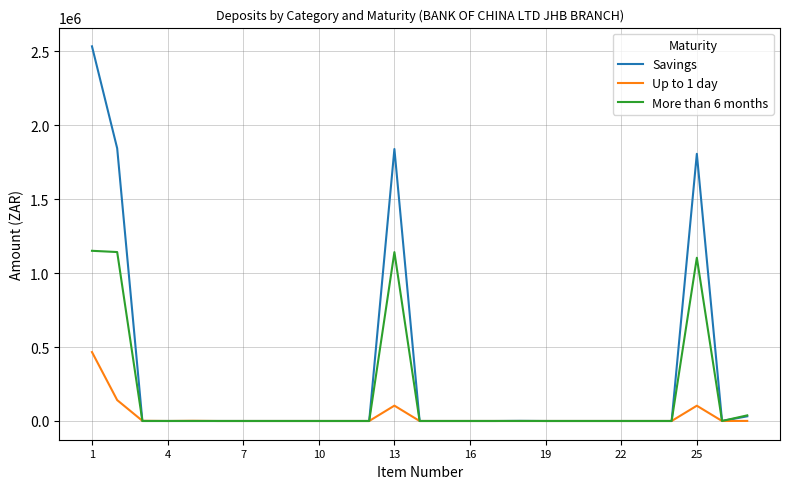

What is the maximum value shown in the chart?

2532660